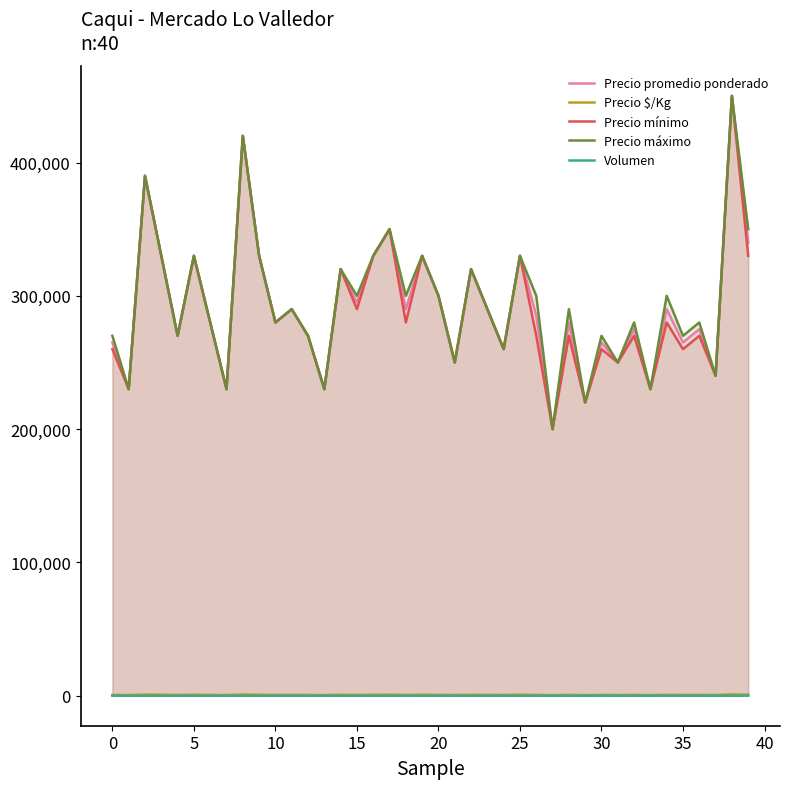

Between 0 and 25, which series saw the biggest shift?

Precio mínimo